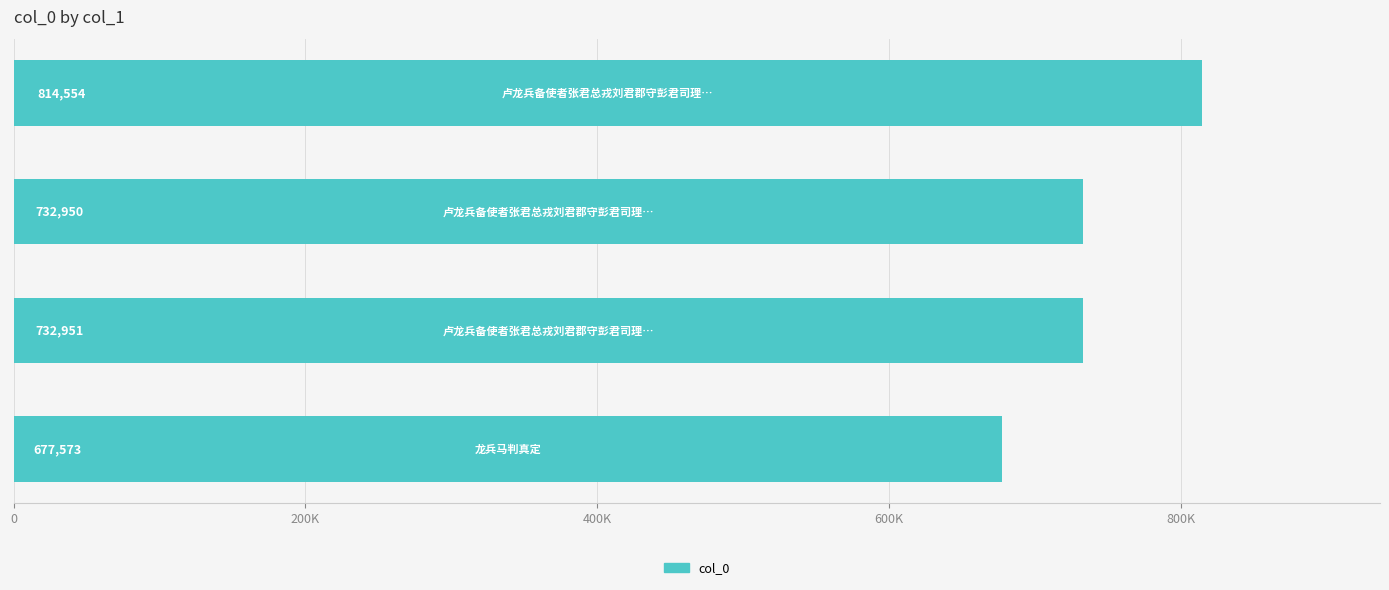

Are the bars horizontal?

Yes